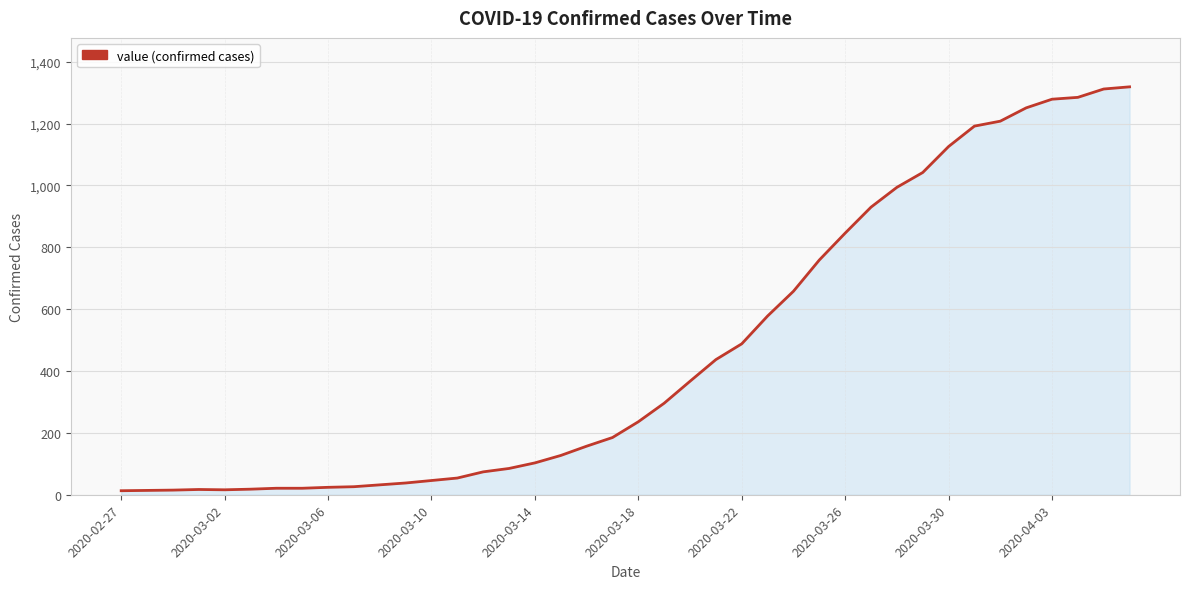

What is the difference between the second highest and minimum values?

1299